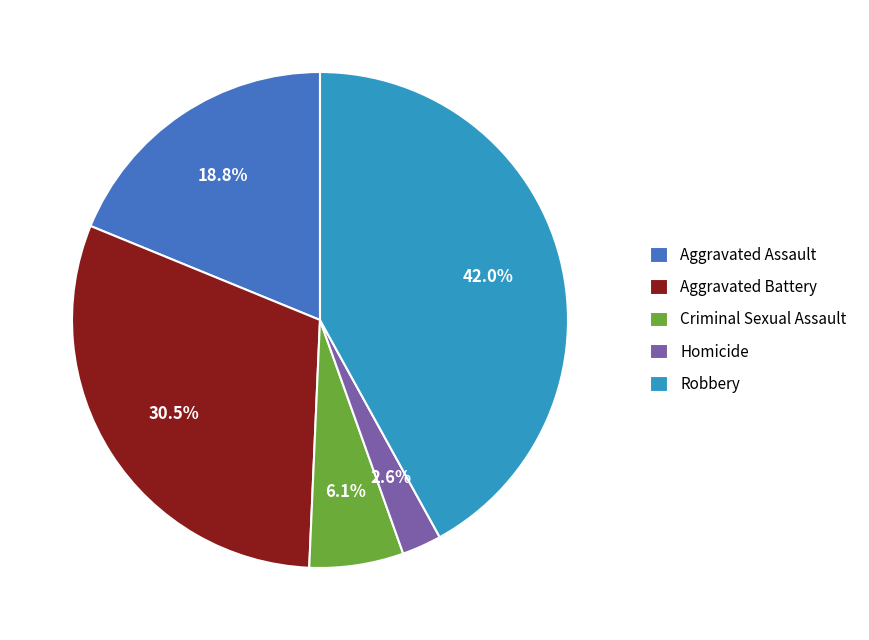

What percentage is the Aggravated Assault slice, to the nearest percent?

19%